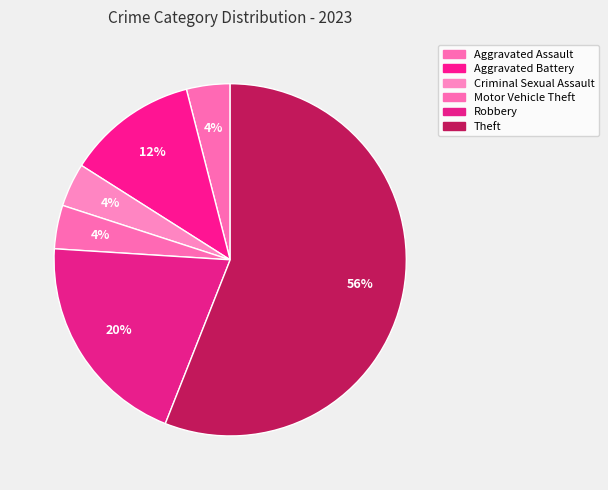

Which category accounts for the majority?

Theft